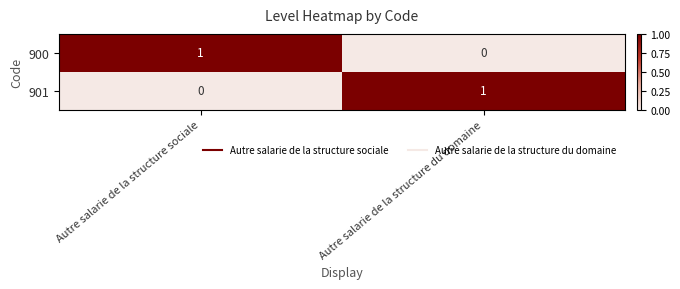

Reading left to right, extract all data points from this chart.

900: Autre salarie de la structure sociale=1	Autre salarie de la structure du domaine=0
901: Autre salarie de la structure sociale=0	Autre salarie de la structure du domaine=1